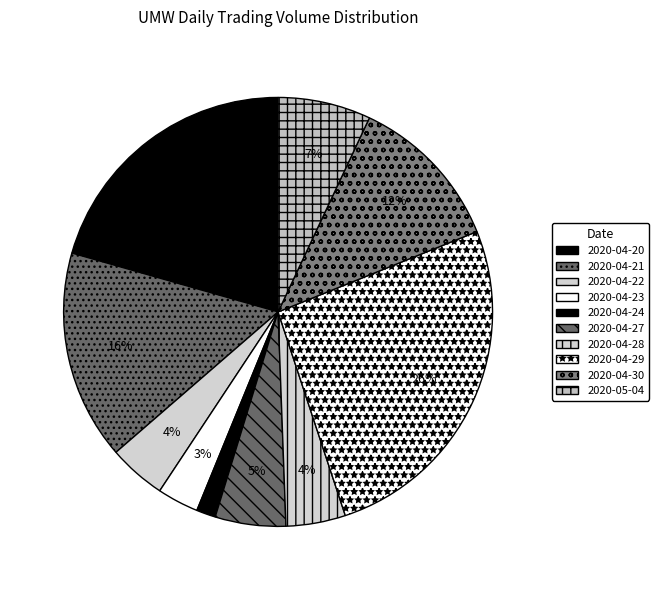

Approximately how many times larger is the value at 2020-04-20 compared to 2020-04-30?

1.7